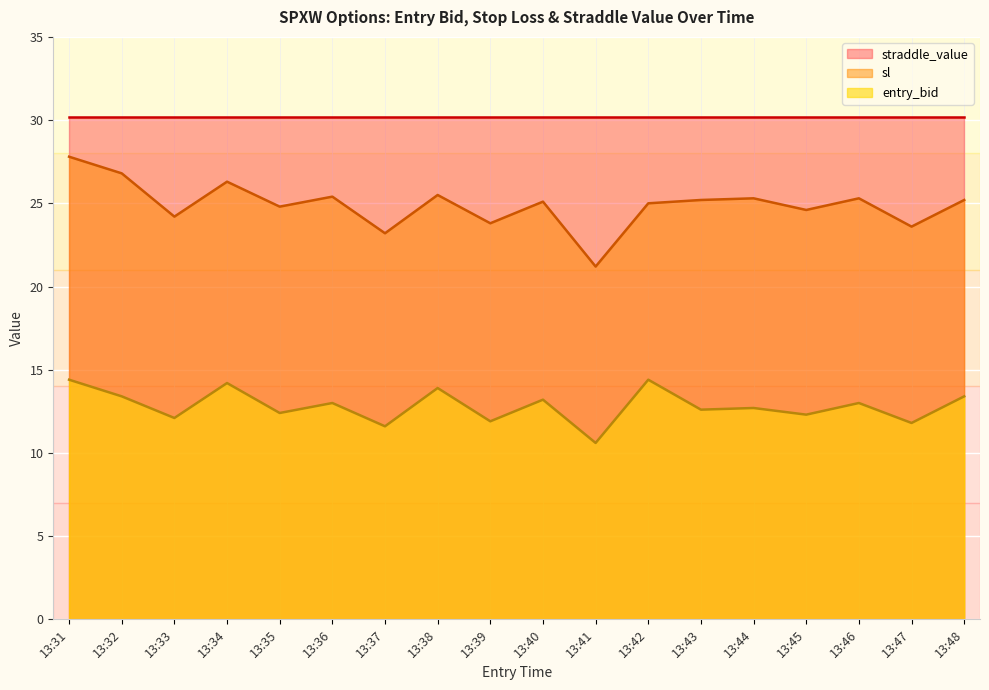

Which category has the lowest value across all series?

13:41